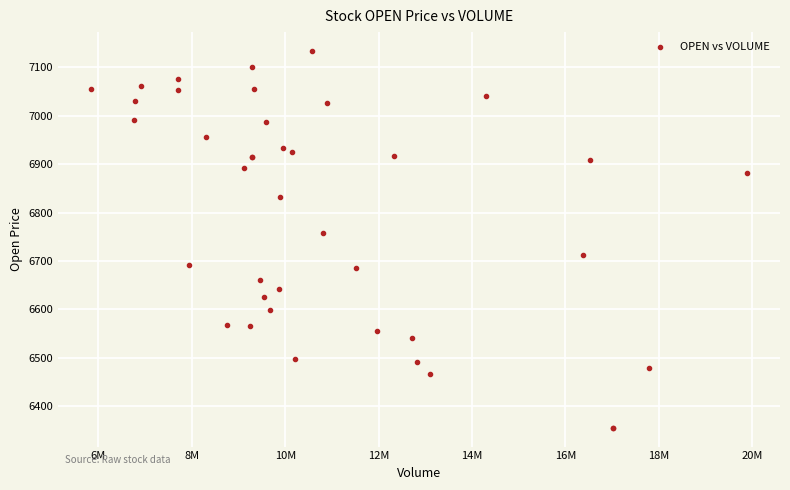

What Y value in the scatter plot is closest to 6744?

6757.3